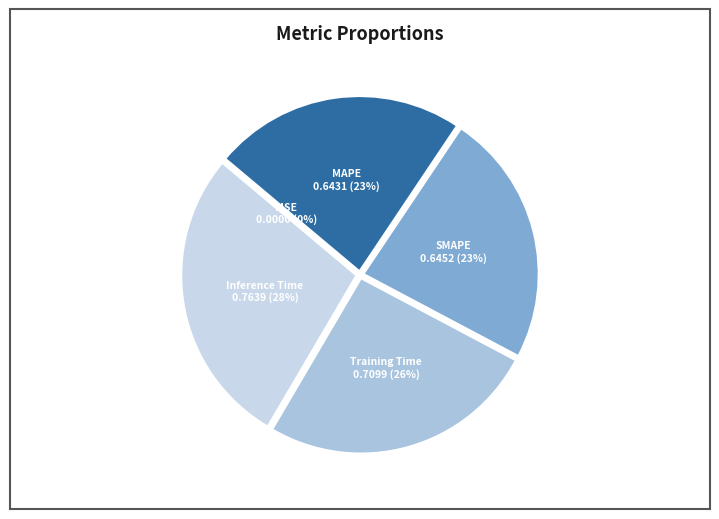

Between SMAPE and Inference Time, which is larger?

Inference Time